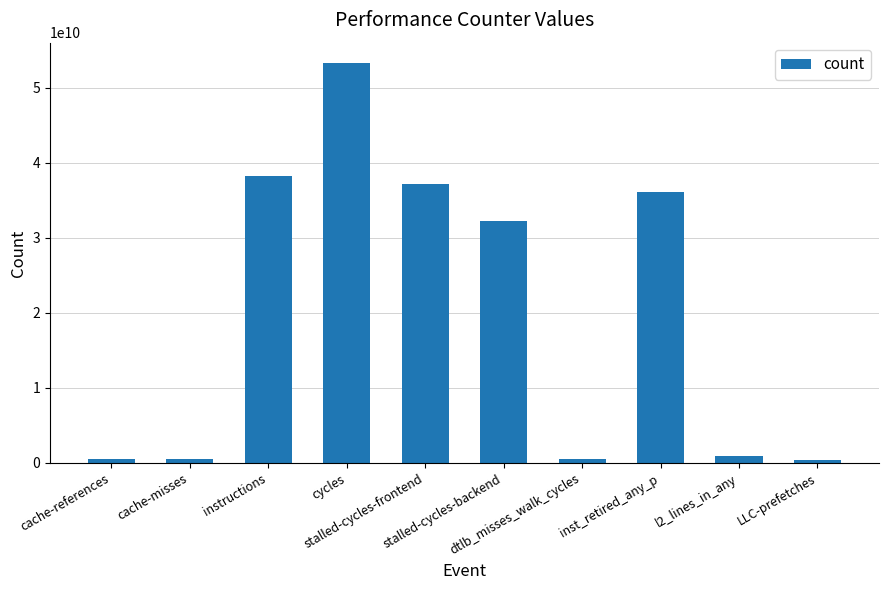

Between instructions and inst_retired_any_p, which is larger?

instructions